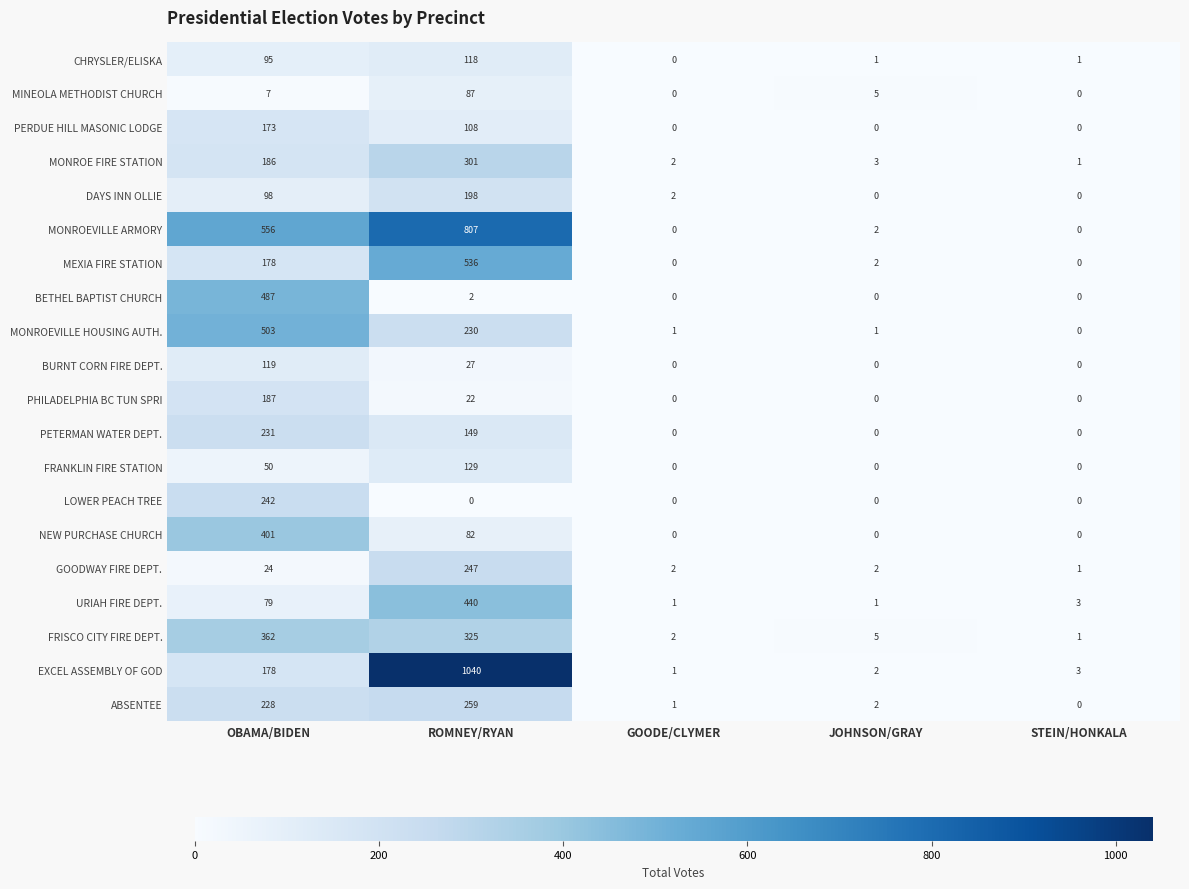

Where is NEW PURCHASE CHURCH nearest to the value 200?

ROMNEY/RYAN